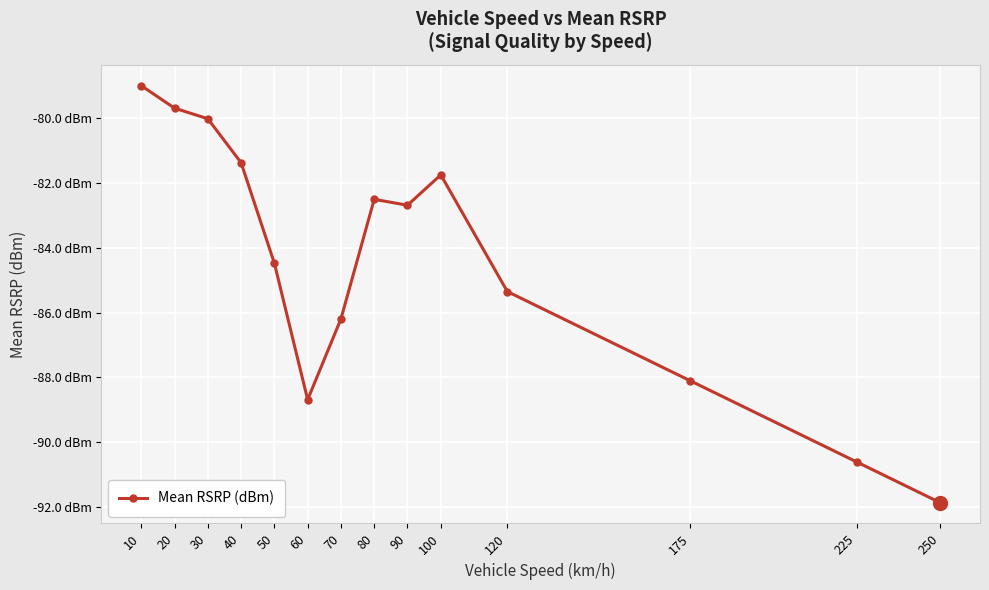

True or false: the data shows -148.2 at 90.

False